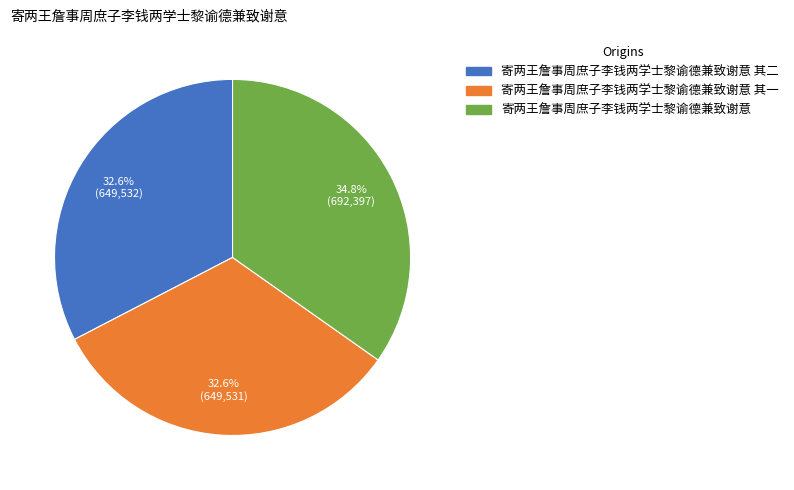

What is the ratio of the value at 寄两王詹事周庶子李钱两学士黎谕德兼致谢意 其一 to the value at 寄两王詹事周庶子李钱两学士黎谕德兼致谢意 其二?

1.0